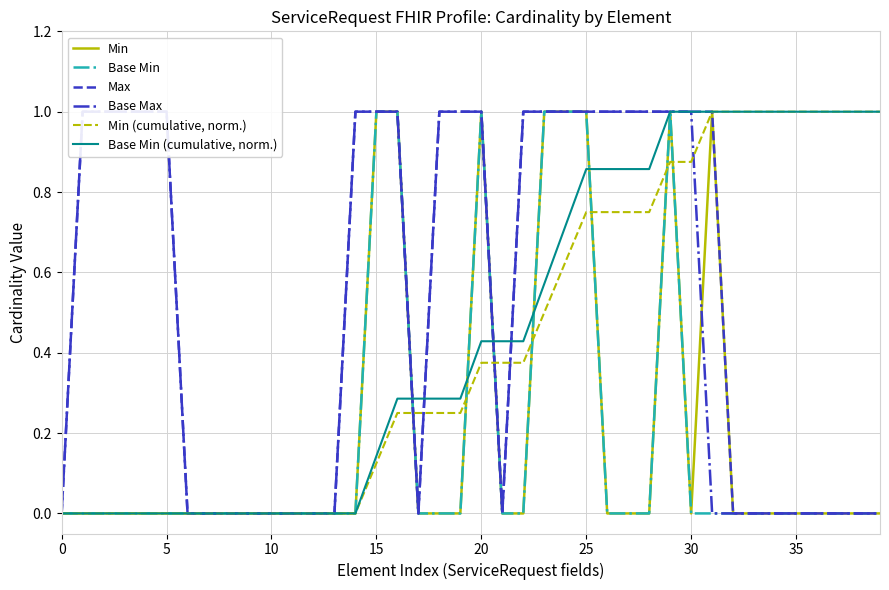

At which category does the chart reach its peak across all series?

15